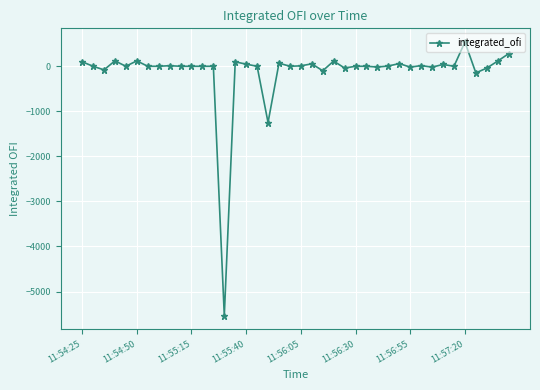

What is the difference between the maximum and minimum values?

6071.6